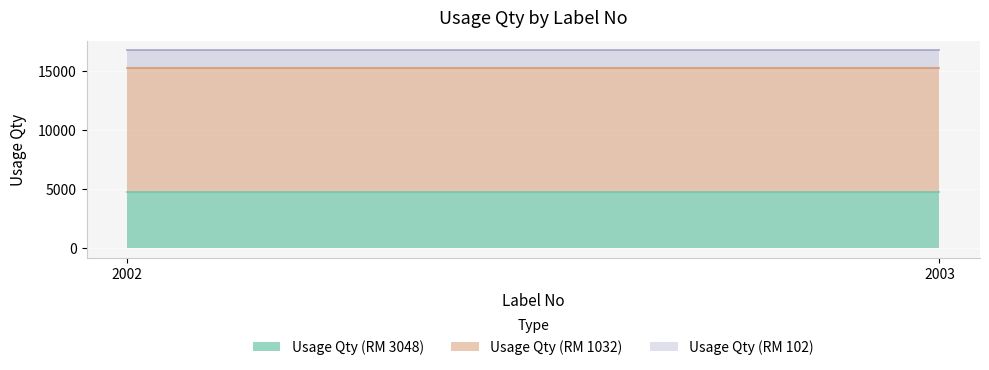

Where is Usage Qty (RM 1032) nearest to the value 10500?

2002